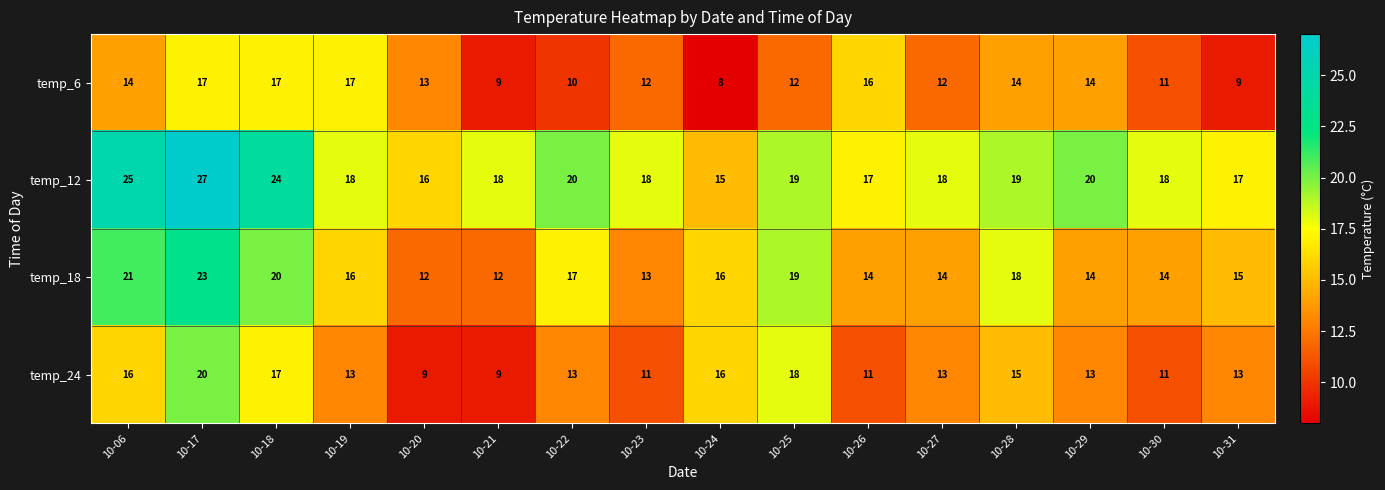

True or false: temp_12 has a value of 18 at 10-27.

True